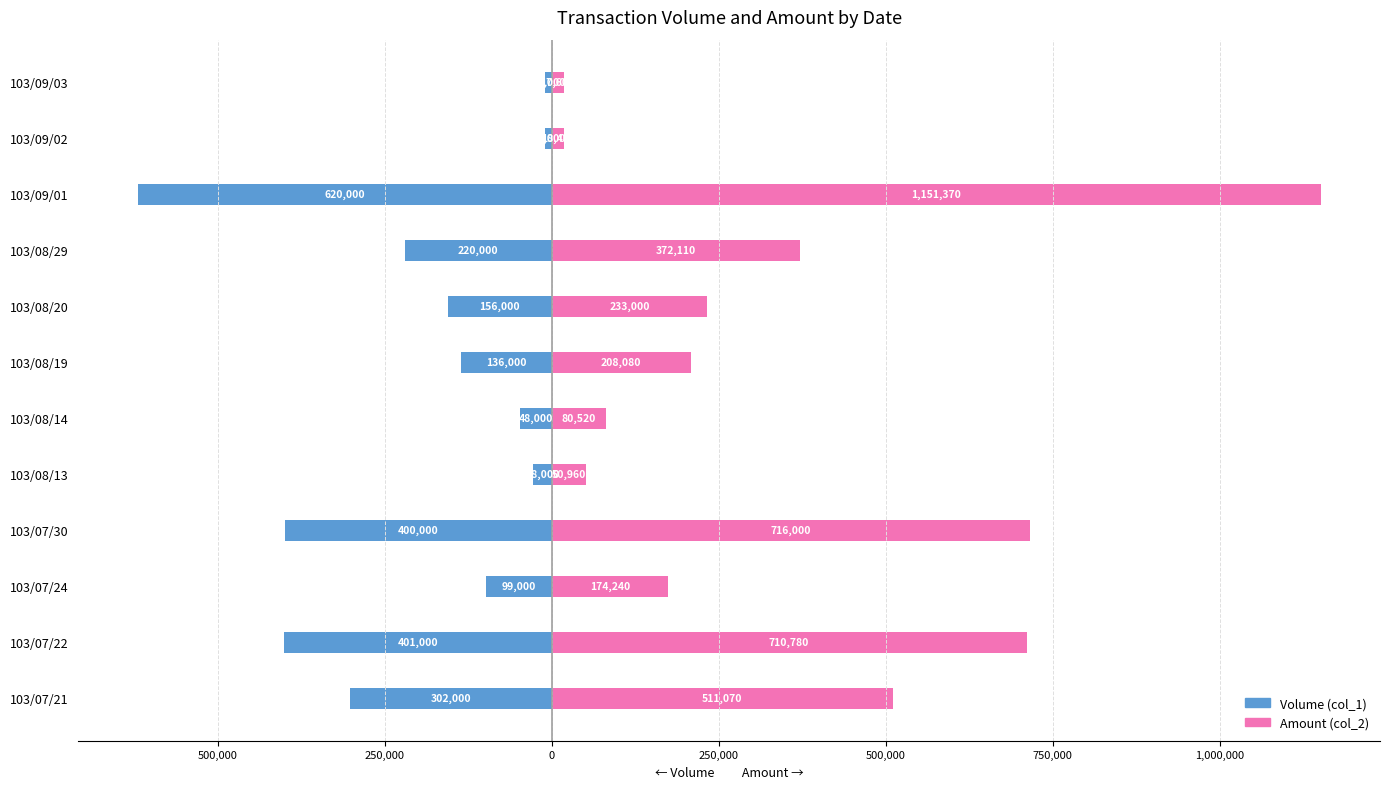

At how many categories does at least one series exceed 996472?

1